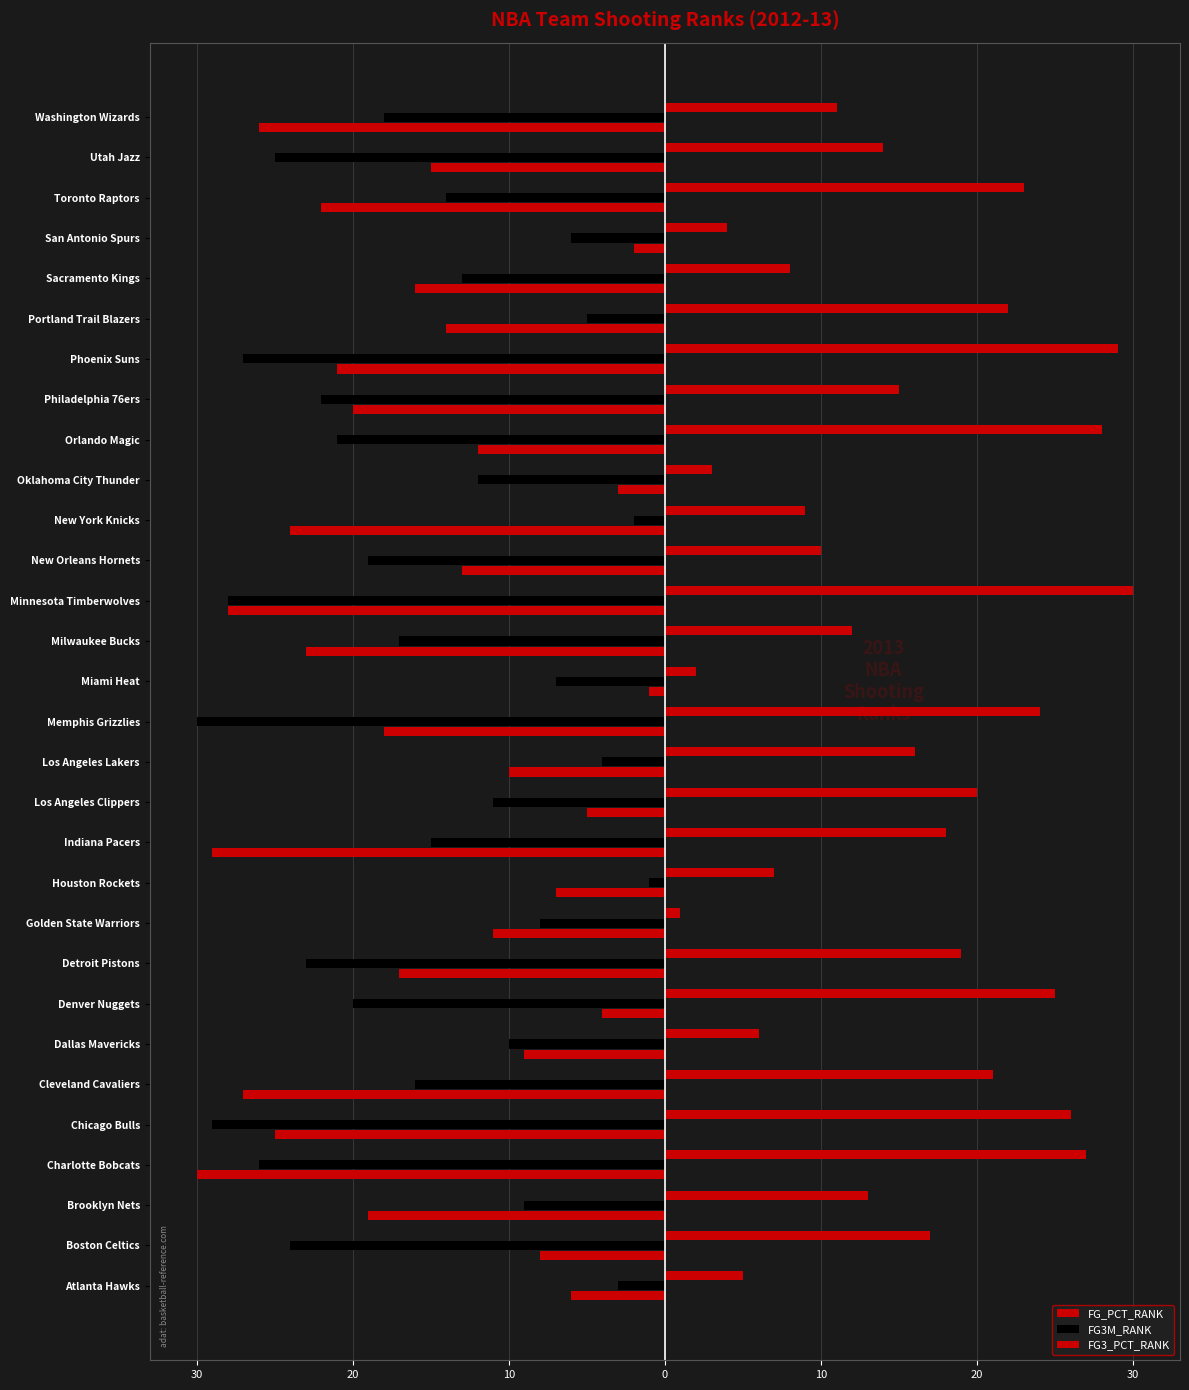

What is the label of the 12th bar from the right?

New Orleans Hornets